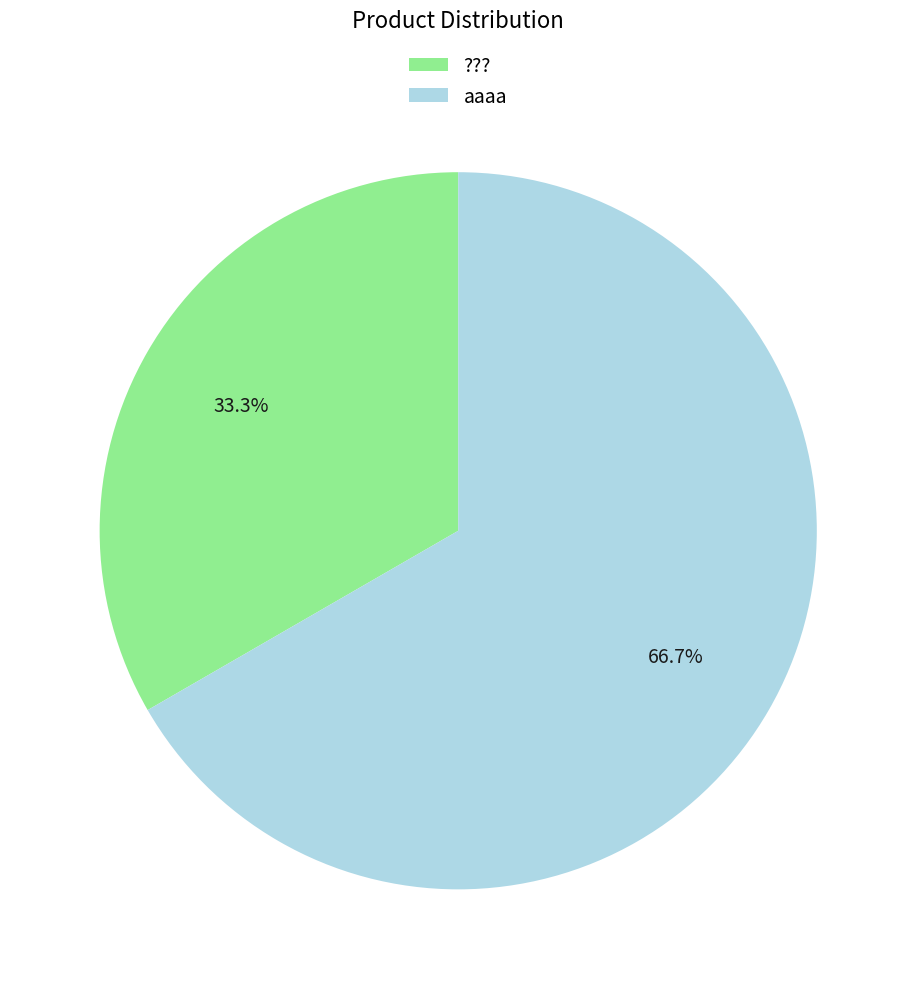

Is there any slice that represents more than half of the pie?

Yes